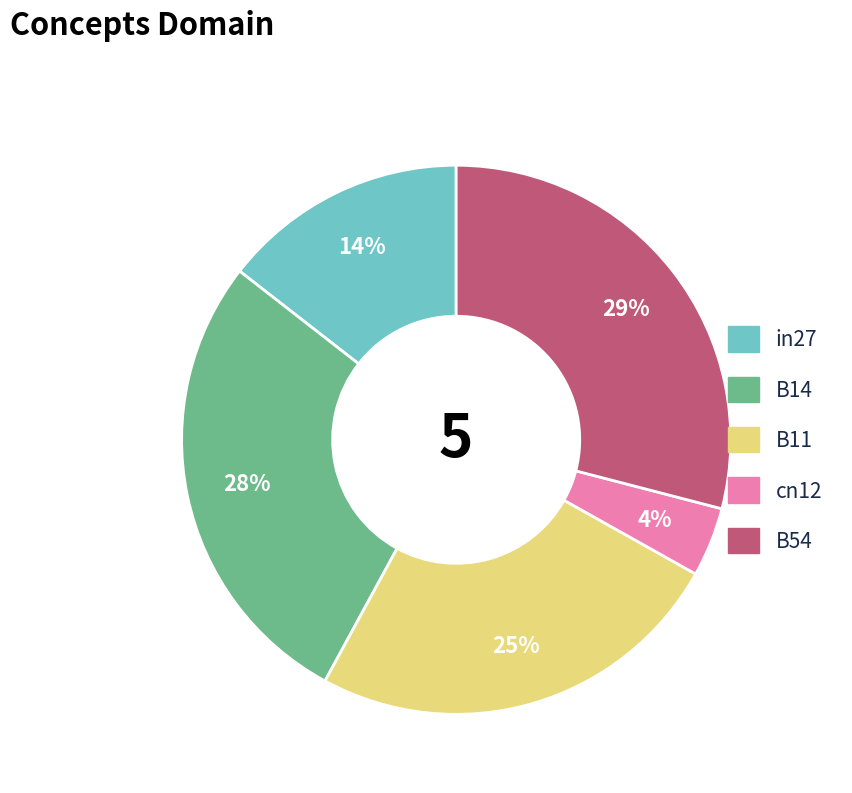

Is it true that B54 is 29% of the pie?

True